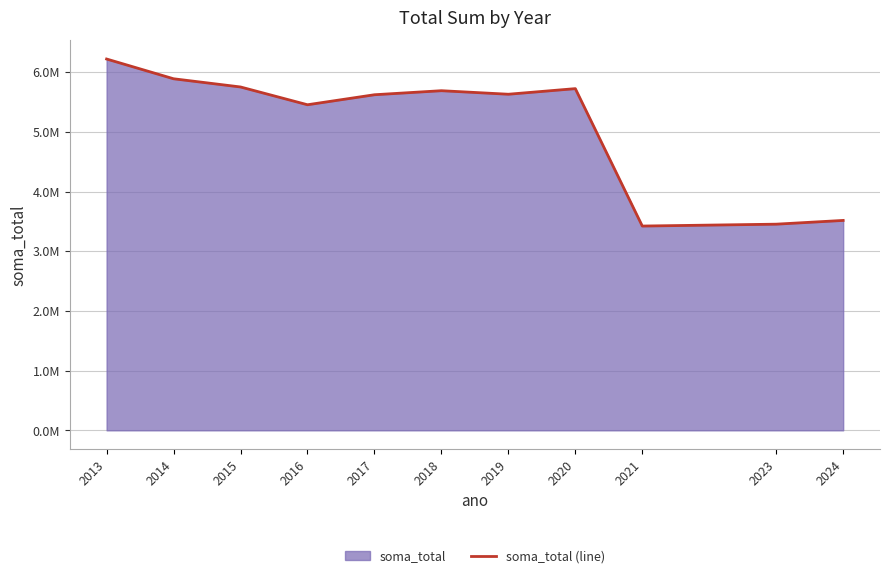

How many interior local valleys (lower than both neighbors) does the data have?

3